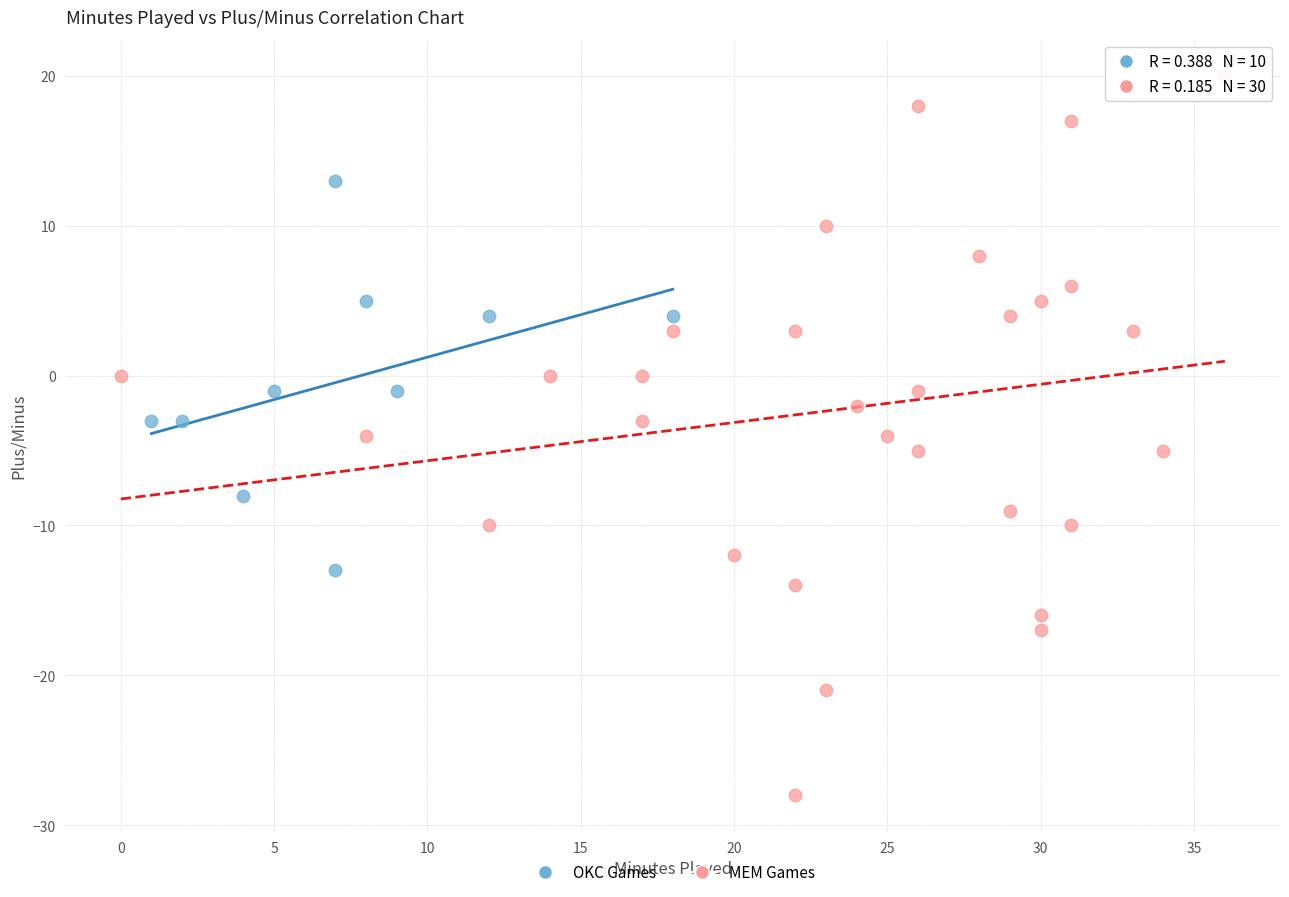

Which series reaches the maximum Y coordinate?

MEM Games